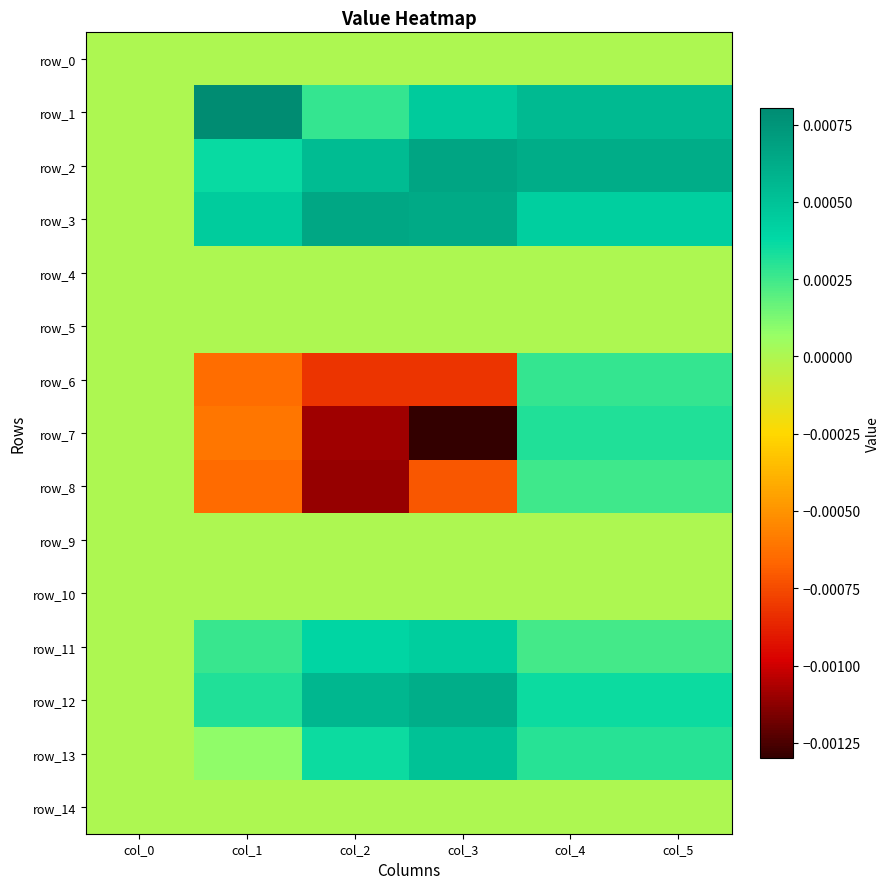

True or false: row_3 has a value of 0.0 at col_1.

False